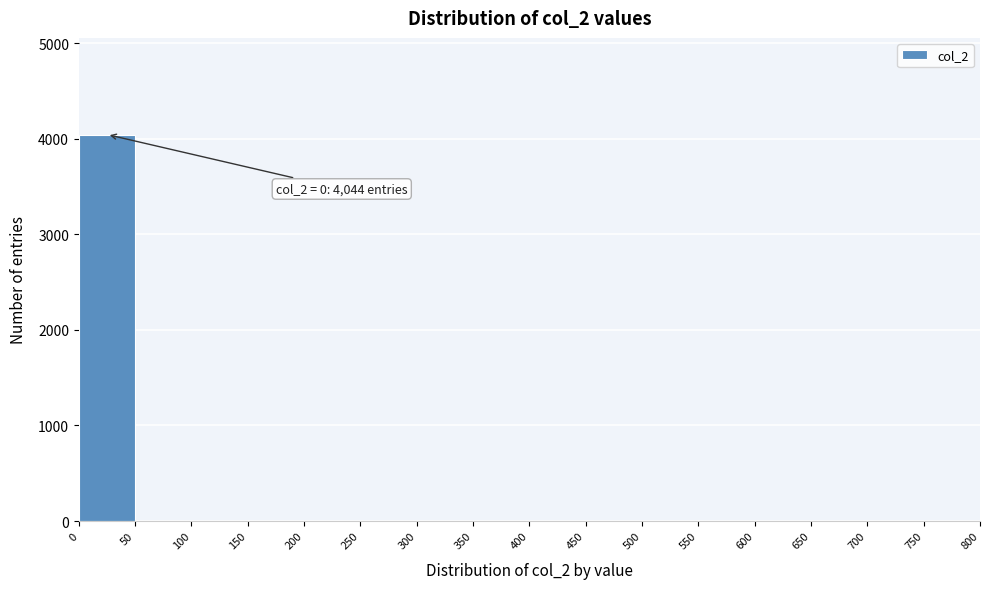

Over which range of the x-axis is the bar tallest?

0 to 50